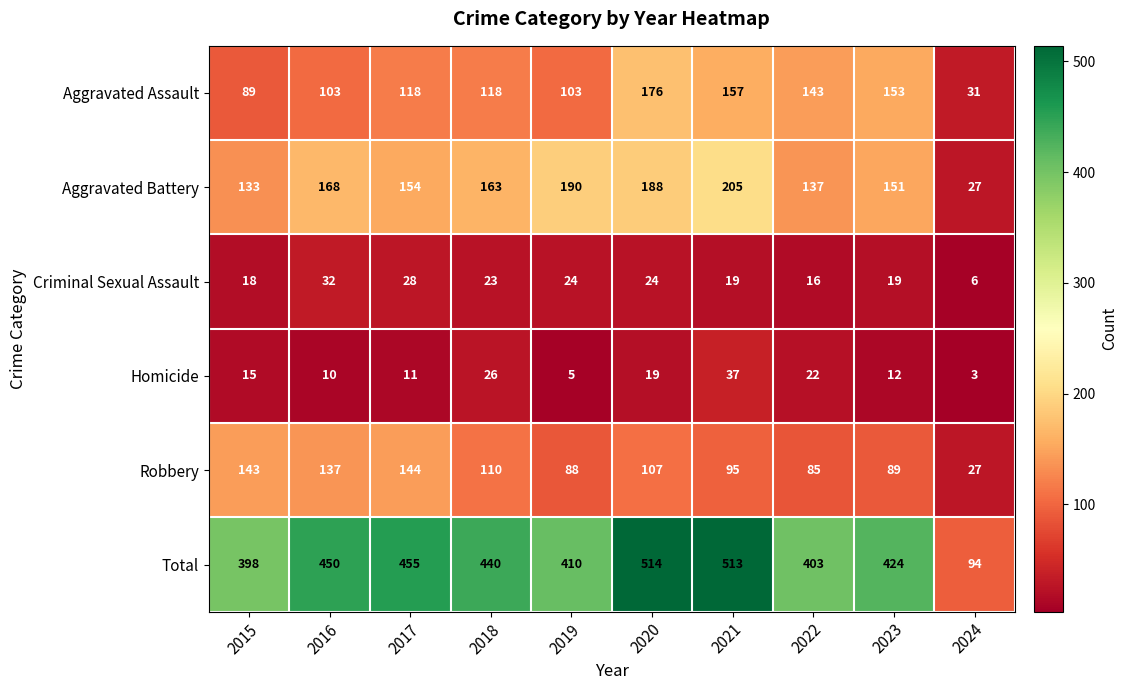

True or false: Homicide has a value of 20 at 2021.

False